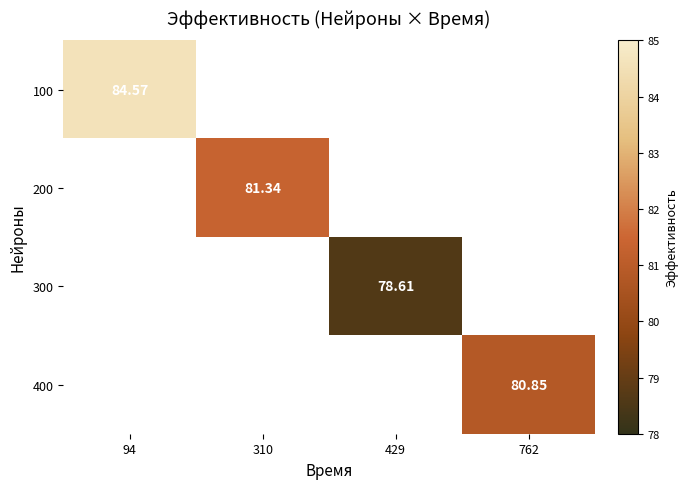

Which series has the largest range (max minus min)?

100